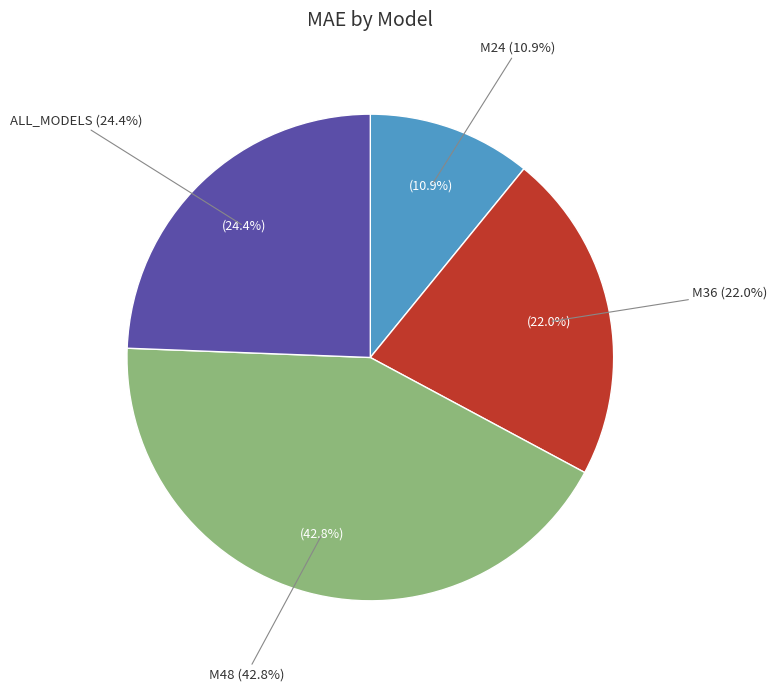

Is there any slice that represents more than half of the pie?

No